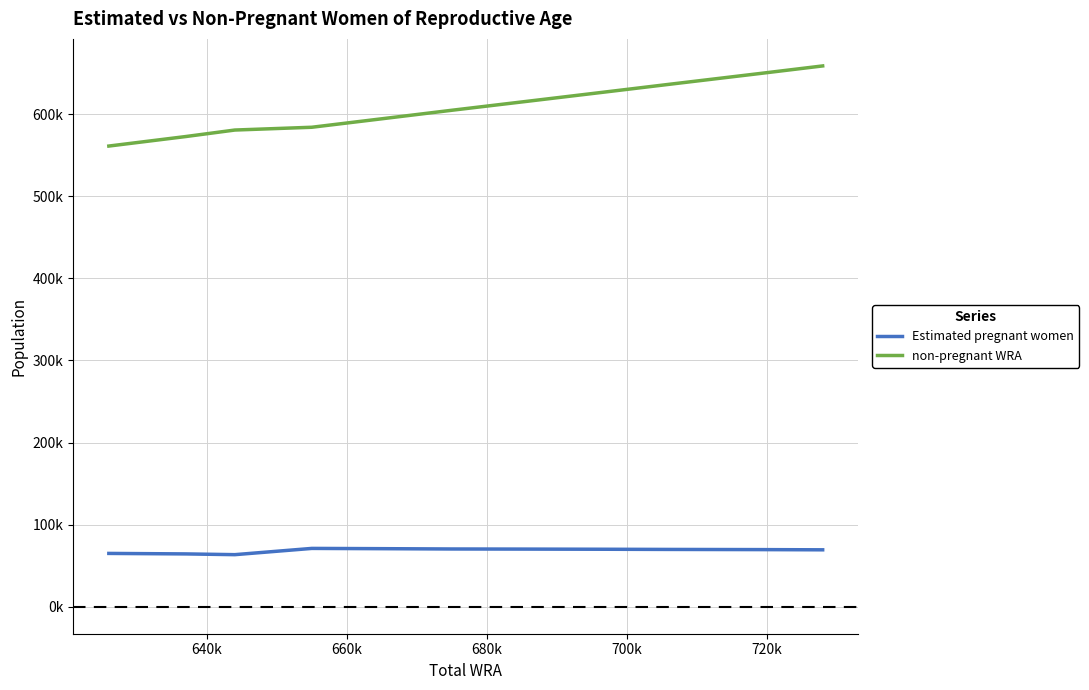

Does the chart have visible grid lines?

Yes